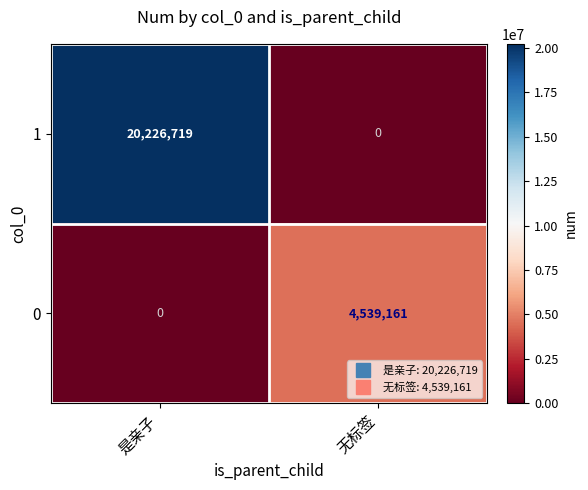

Rank the series by their maximum value, from lowest to highest.

0, 1